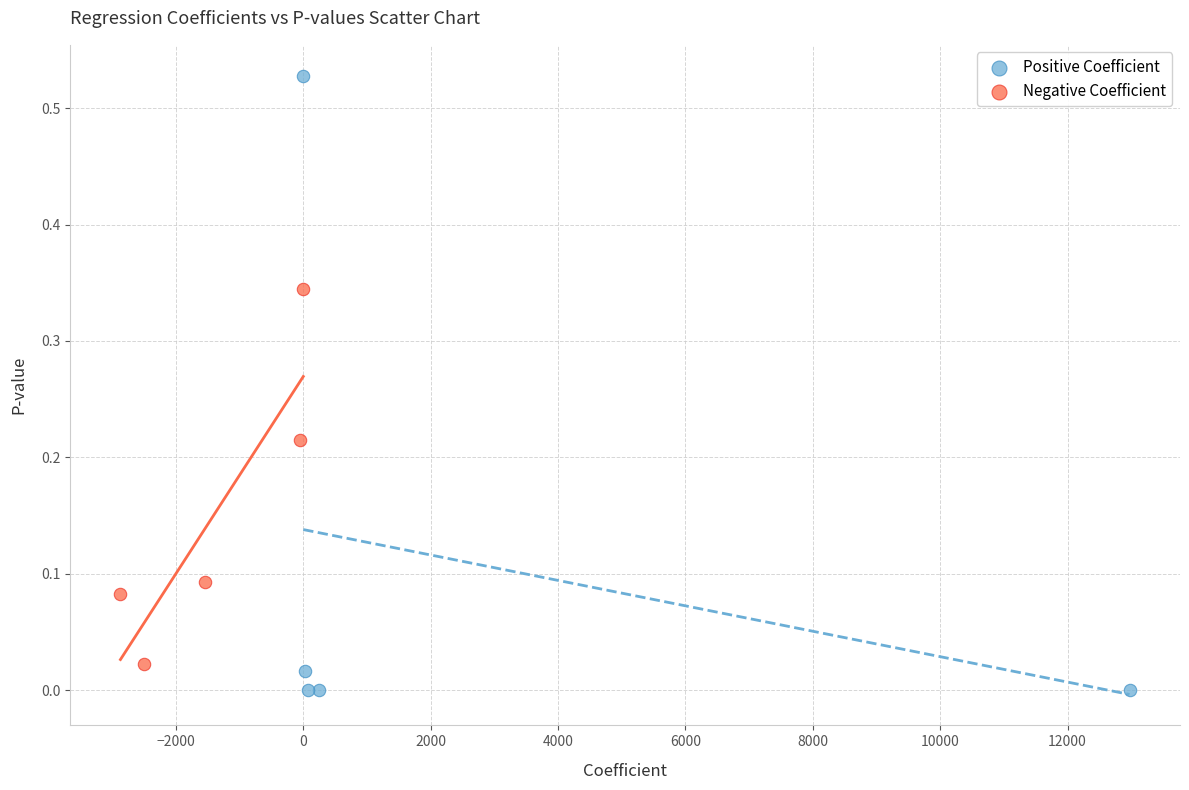

Which series reaches the maximum Y coordinate?

Positive Coefficient